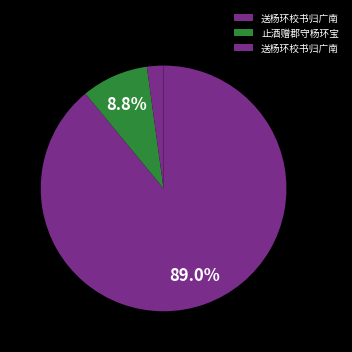

Which slice represents more than half of the pie?

送杨环校书归广南